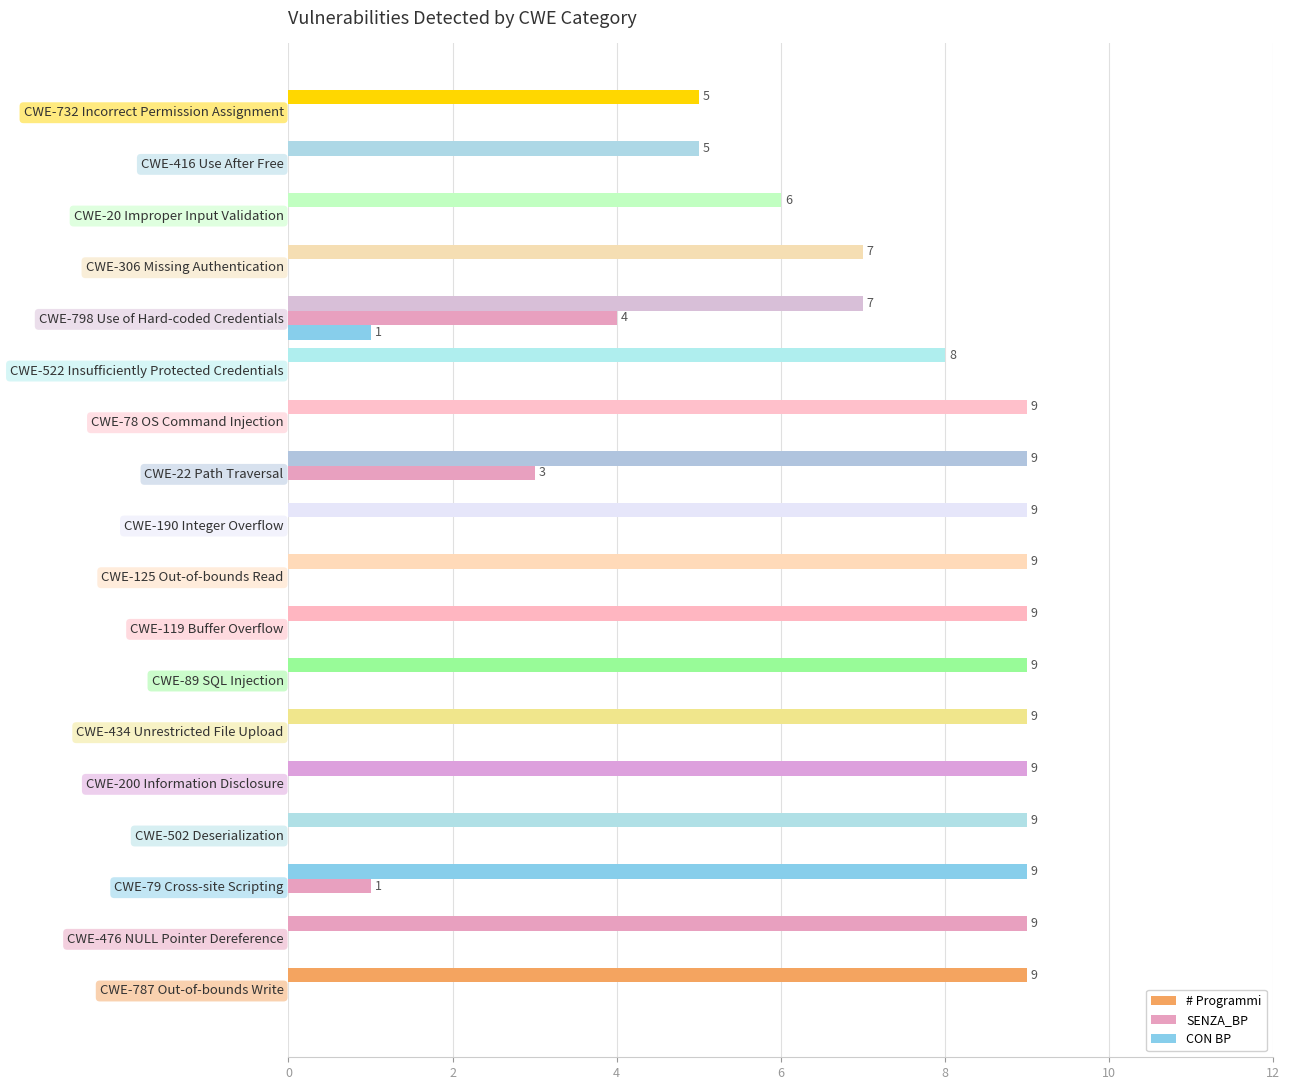

Which series has the widest spread of values?

# Programmi